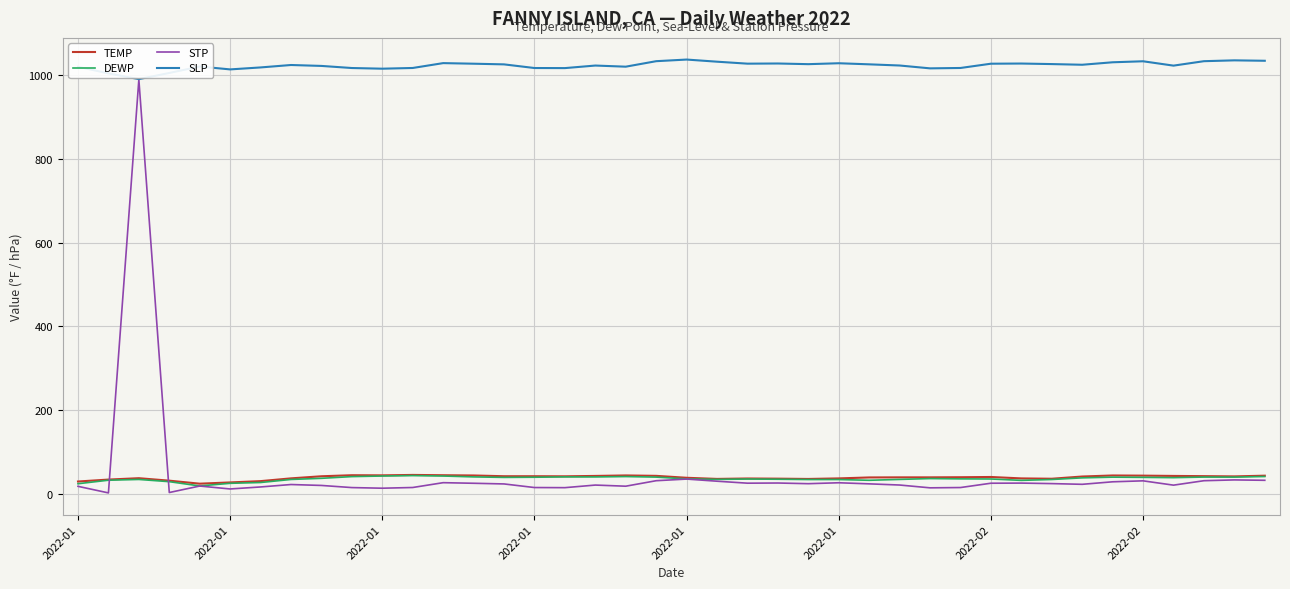

What is the maximum value for STP?

989.1